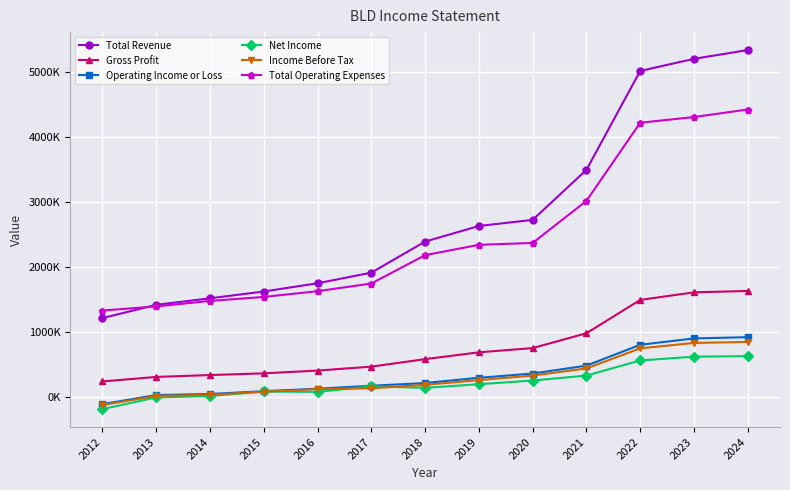

What are all the series names shown in the legend?

Total Revenue, Gross Profit, Operating Income or Loss, Net Income, Income Before Tax, Total Operating Expenses